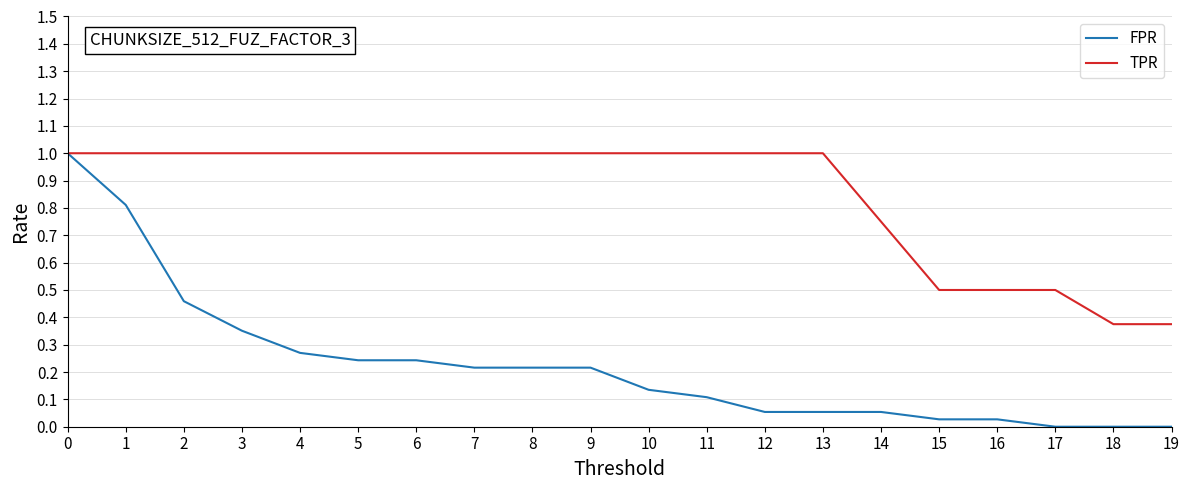

Which series has the largest range (max minus min)?

FPR